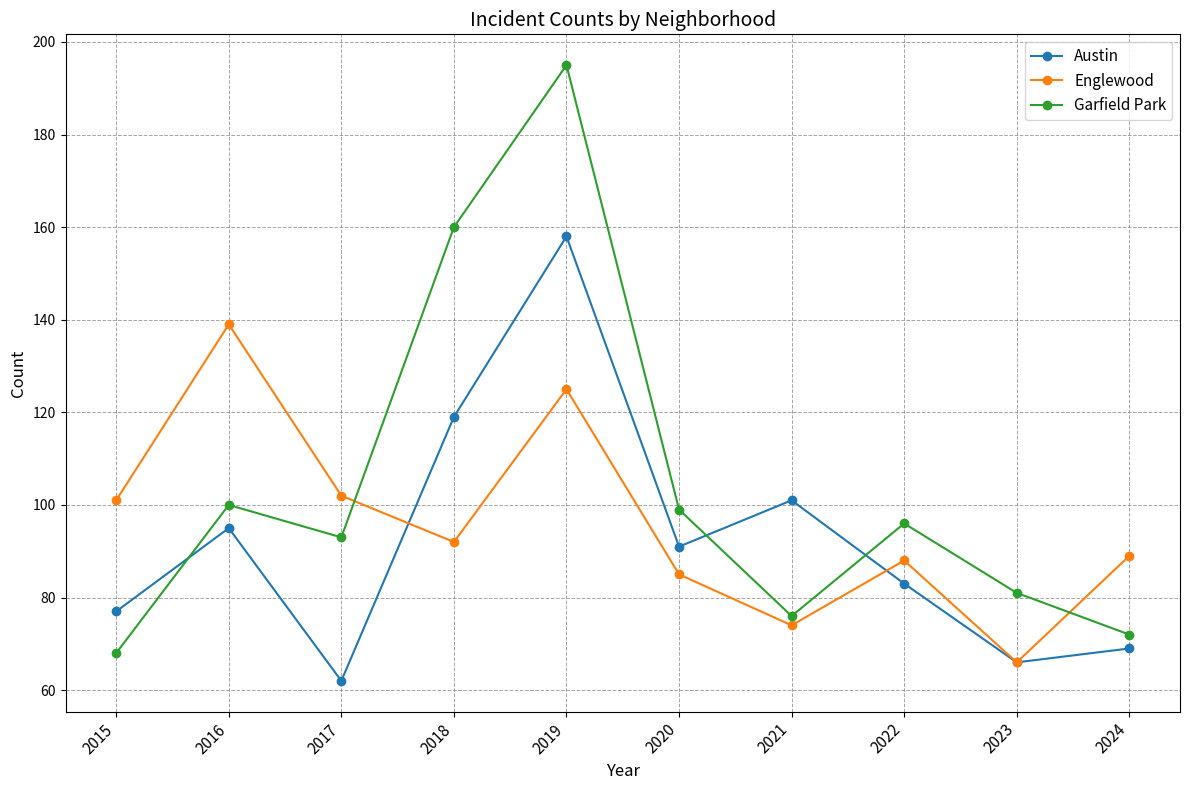

What value does the Garfield Park series have at 2019?

195